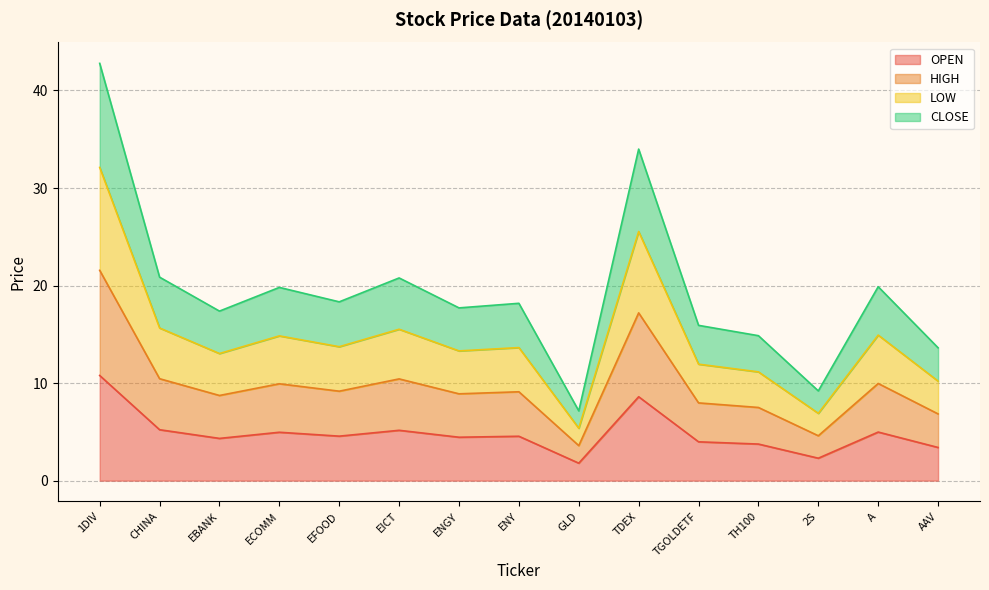

True or false: HIGH has a value of 10.0 at A.

True